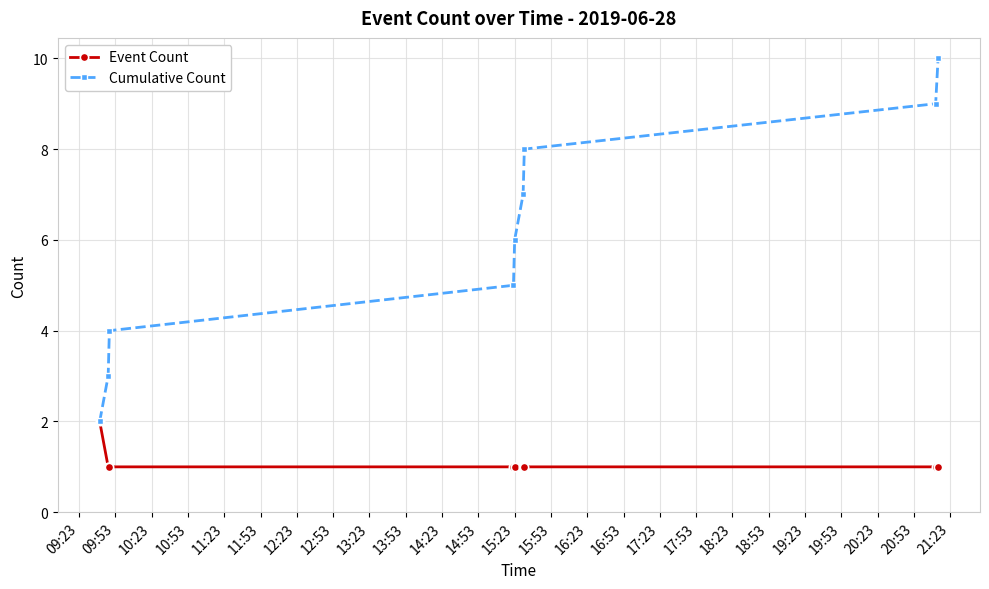

List the series in order of their peak value, highest first.

Cumulative Count, Event Count